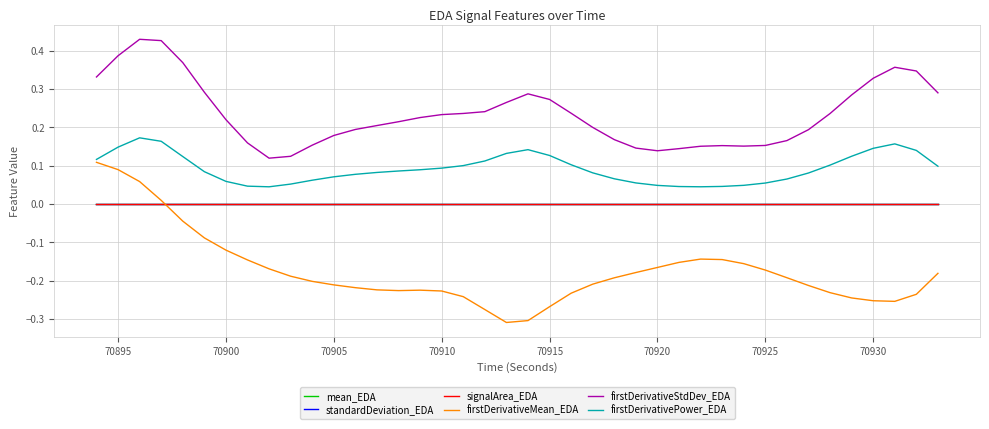

True or false: firstDerivativePower_EDA and firstDerivativeStdDev_EDA cross at least once.

False